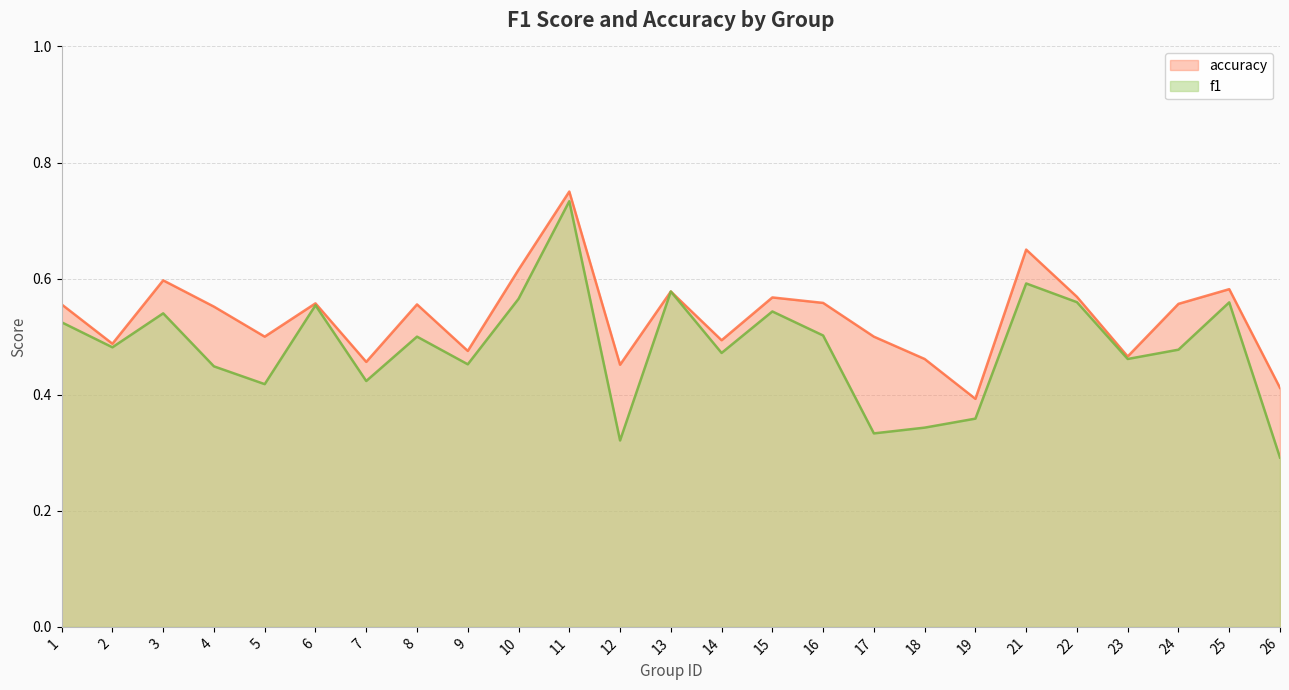

List the labels in order of accuracy value, largest first.

11, 21, 10, 3, 25, 13, 22, 15, 16, 6, 24, 1, 8, 4, 5, 17, 14, 2, 9, 23, 18, 7, 12, 26, 19